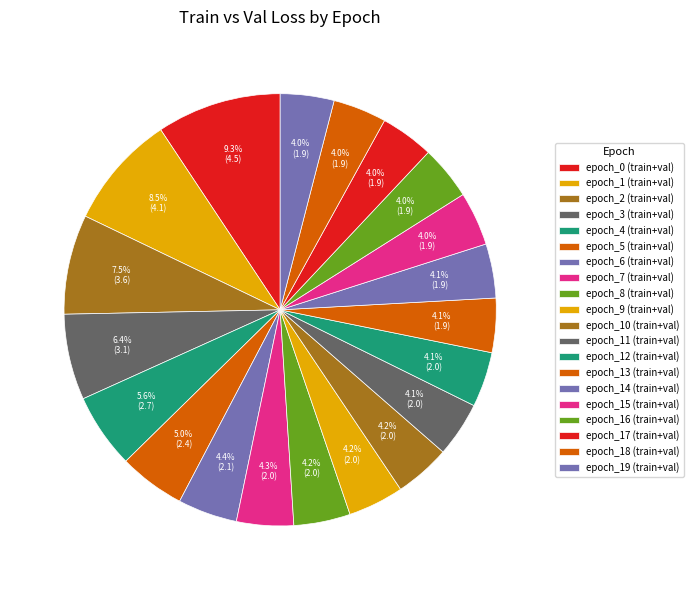

Which slice is the largest?

epoch_0